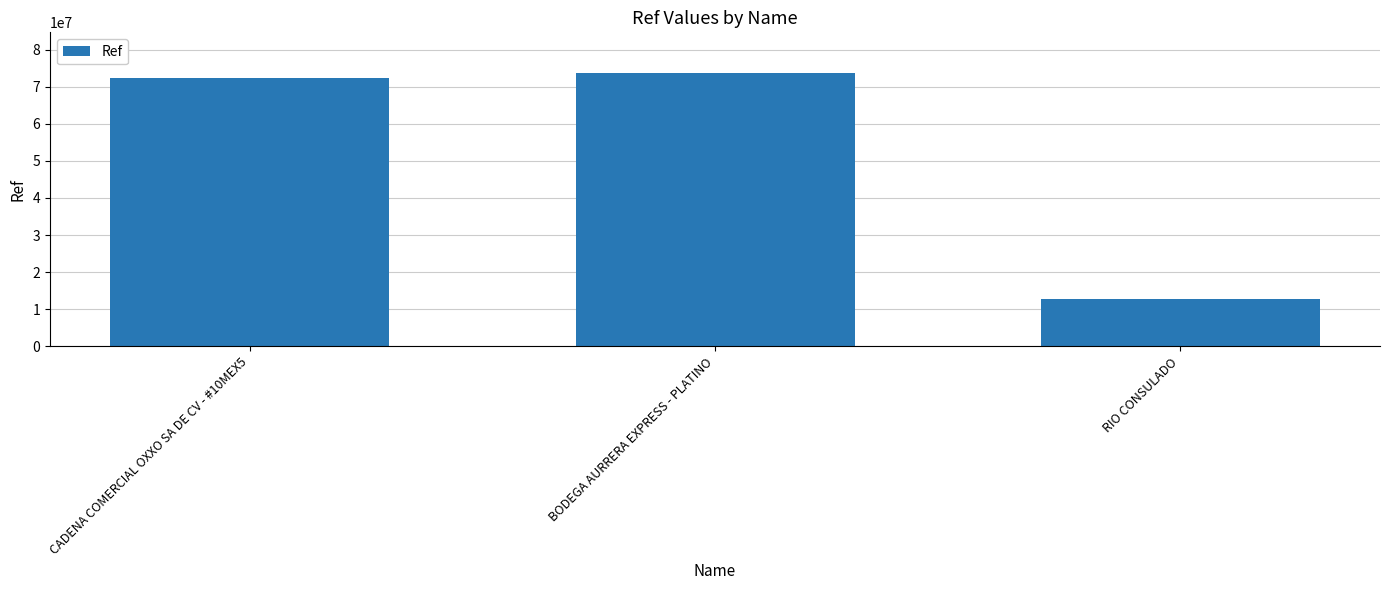

Between CADENA COMERCIAL OXXO SA DE CV - #10MEX5 and RIO CONSULADO, which is larger?

CADENA COMERCIAL OXXO SA DE CV - #10MEX5